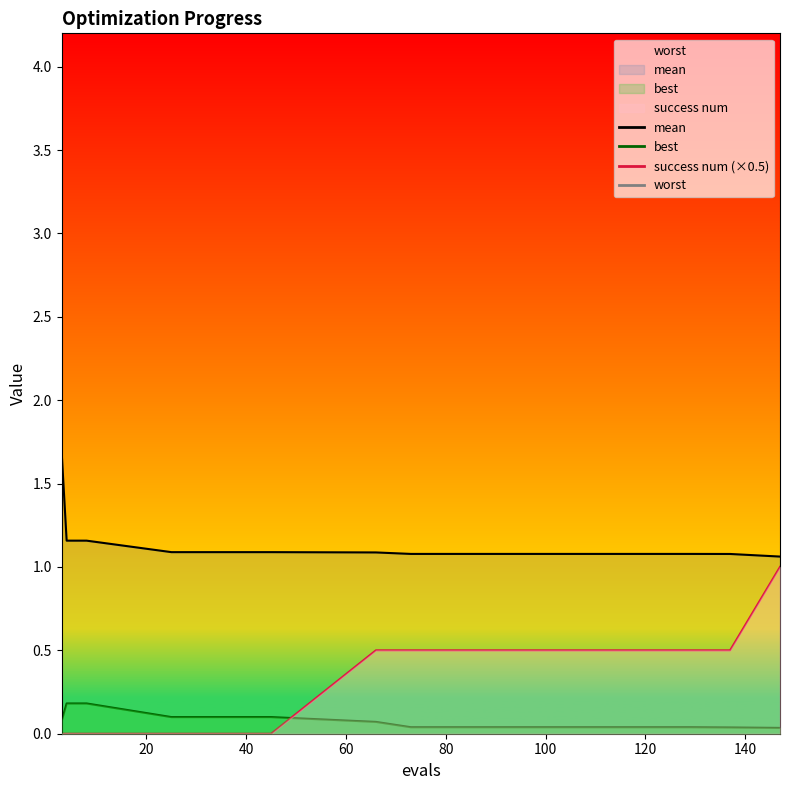

True or false: success num and mean intersect in this chart.

False